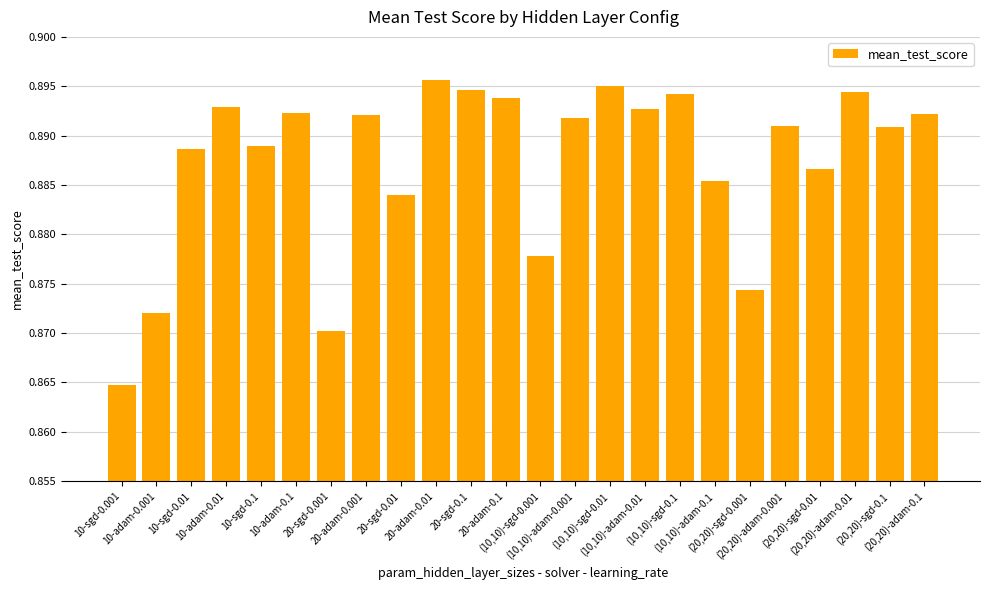

List the labels in order of value, smallest first.

10-sgd-0.001, 20-sgd-0.001, 10-adam-0.001, (20,20)-sgd-0.001, (10,10)-sgd-0.001, 20-sgd-0.01, (10,10)-adam-0.1, (20,20)-sgd-0.01, 10-sgd-0.01, 10-sgd-0.1, (20,20)-sgd-0.1, (20,20)-adam-0.001, (10,10)-adam-0.001, 20-adam-0.001, (20,20)-adam-0.1, 10-adam-0.1, (10,10)-adam-0.01, 10-adam-0.01, 20-adam-0.1, (10,10)-sgd-0.1, (20,20)-adam-0.01, 20-sgd-0.1, (10,10)-sgd-0.01, 20-adam-0.01